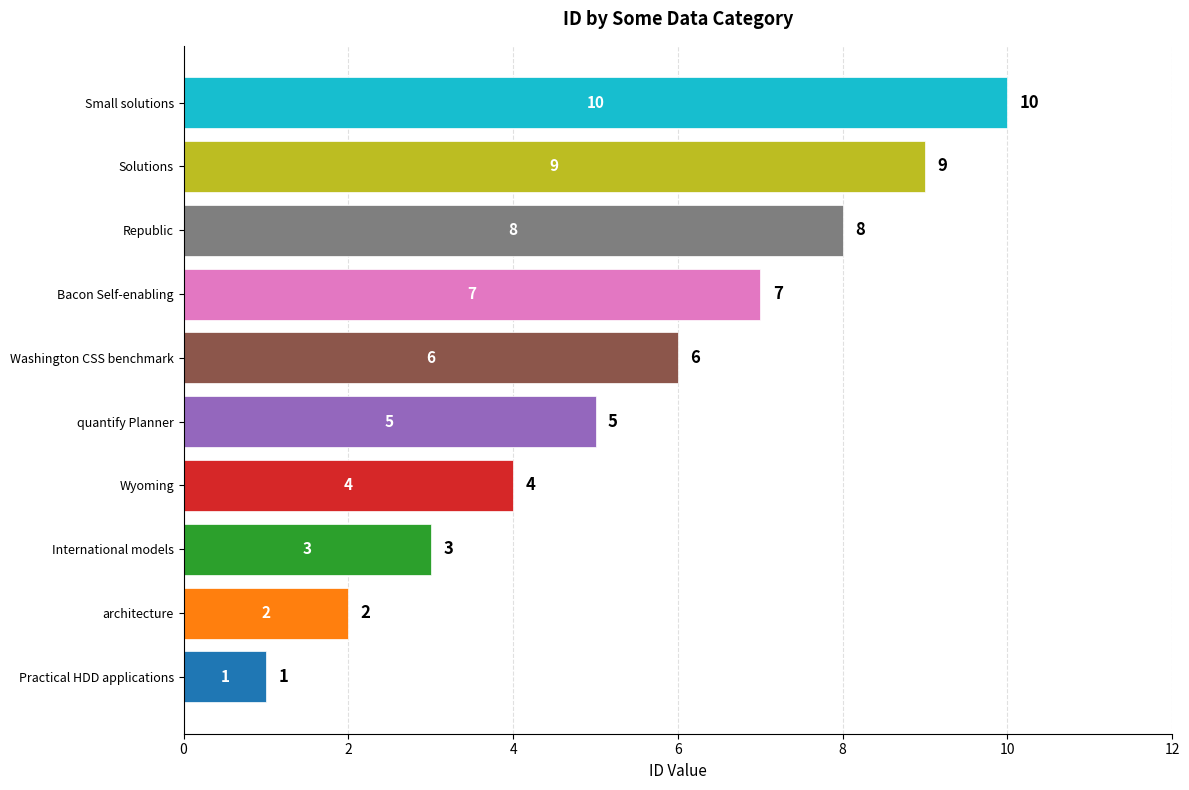

What is the average value?

6